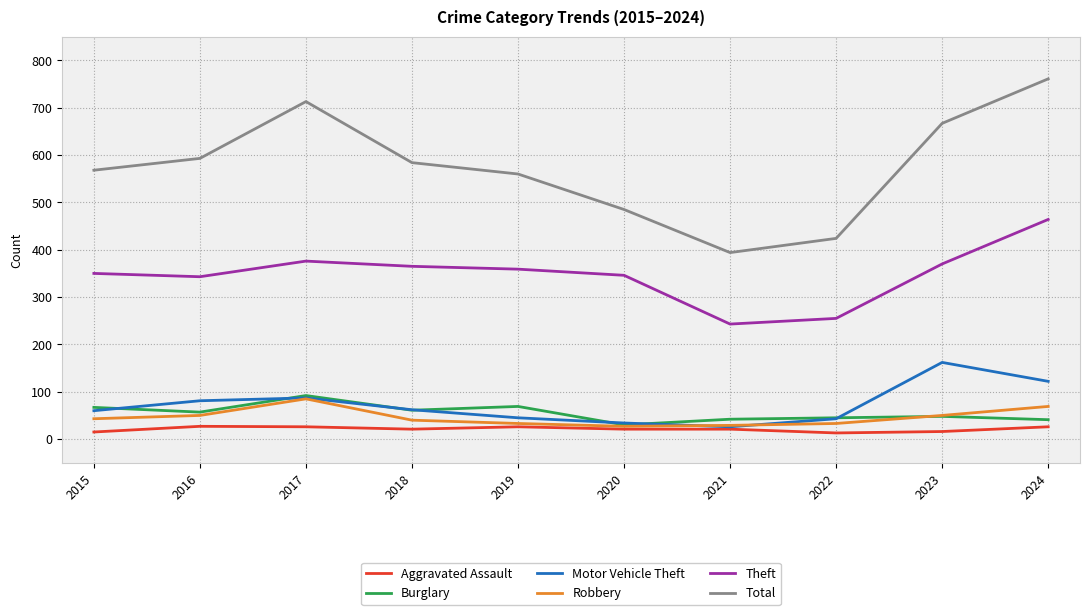

How many distinct data groups are displayed?

6